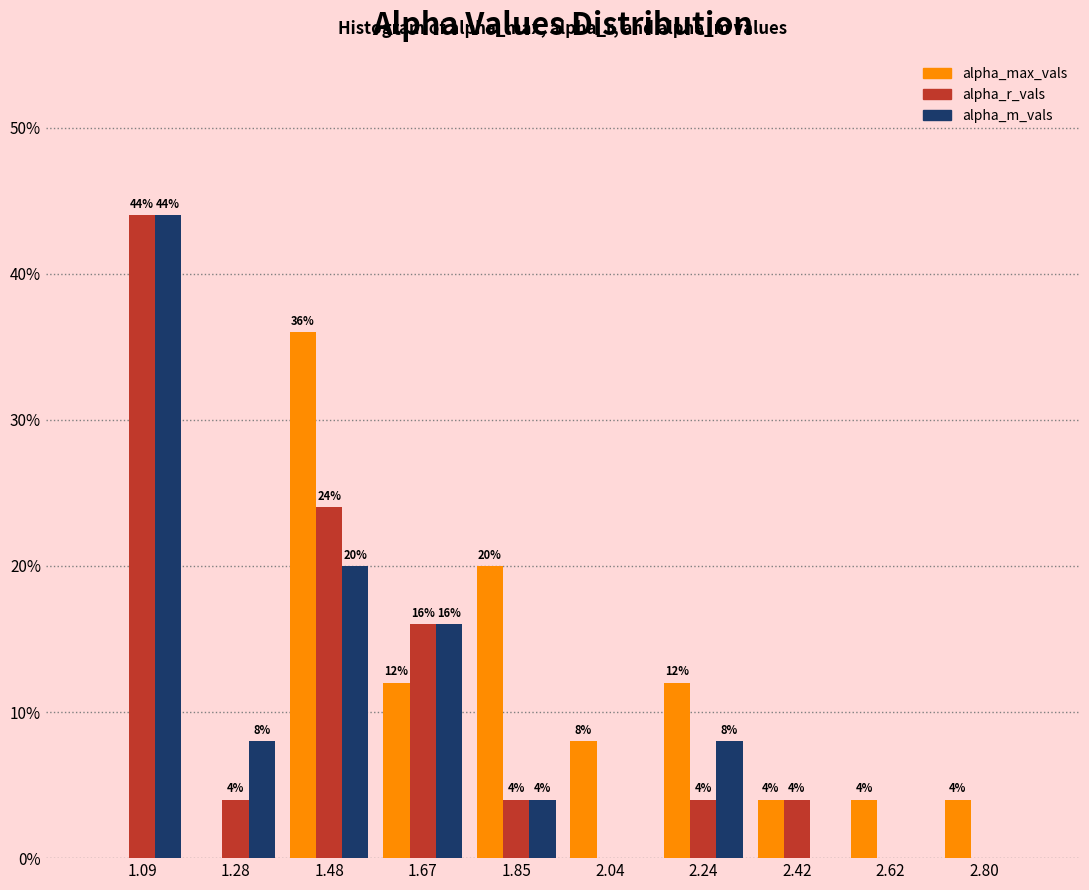

In the alpha_r_vals series, which range on the x-axis has the tallest bar?

1.00 to 1.19